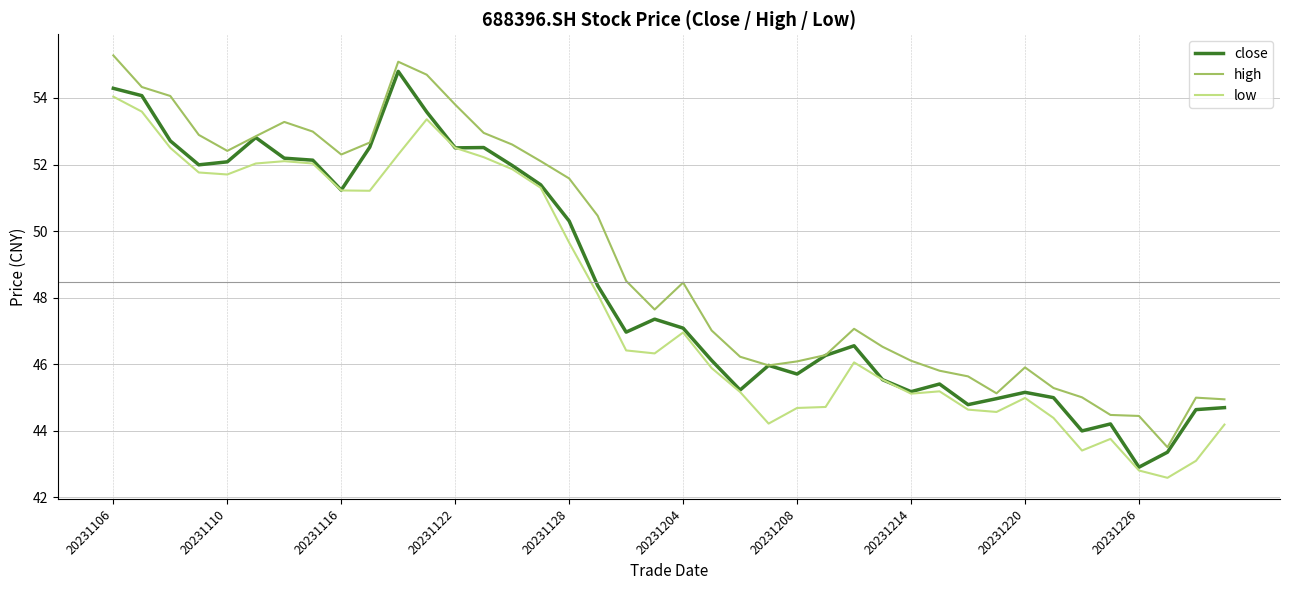

Which series has the widest spread of values?

close